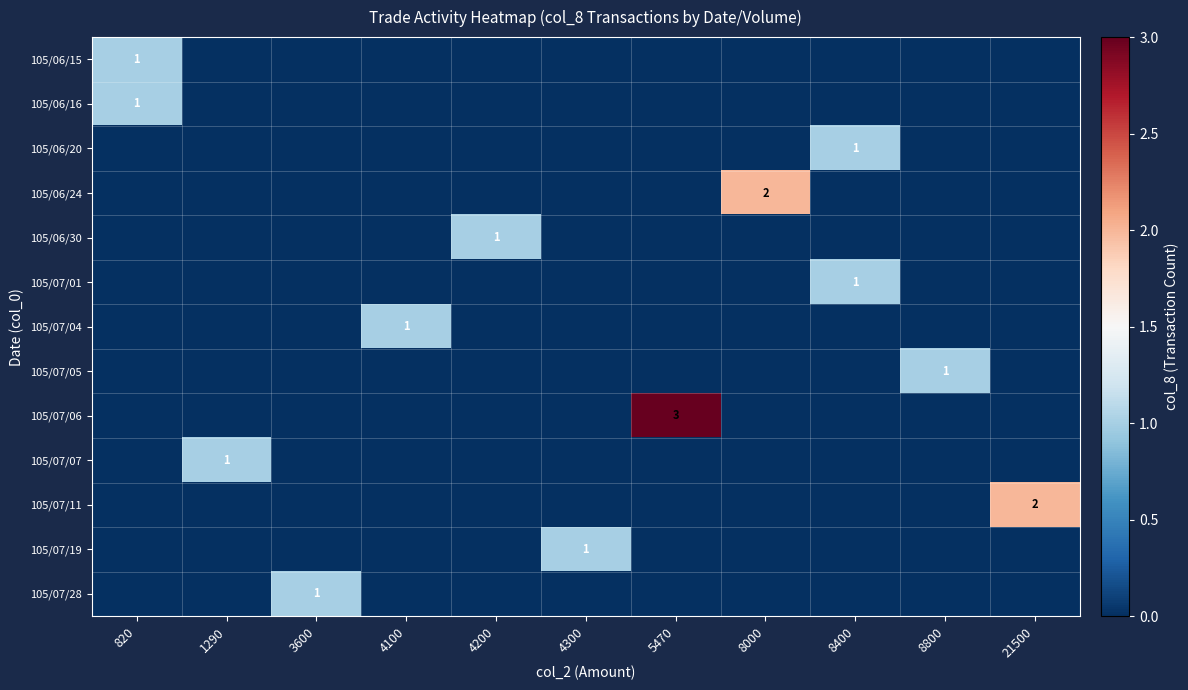

What is the maximum value shown in the chart?

3